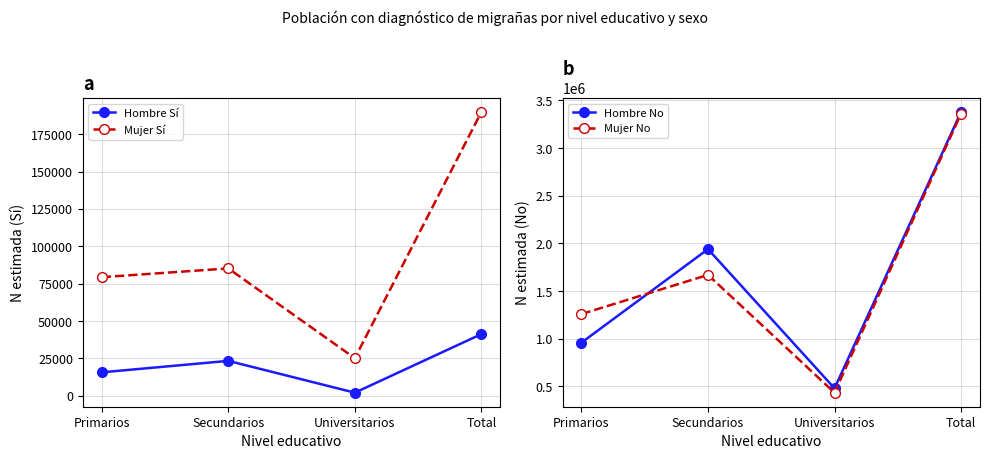

True or false: Mujer No and Mujer Sí intersect in this chart.

False